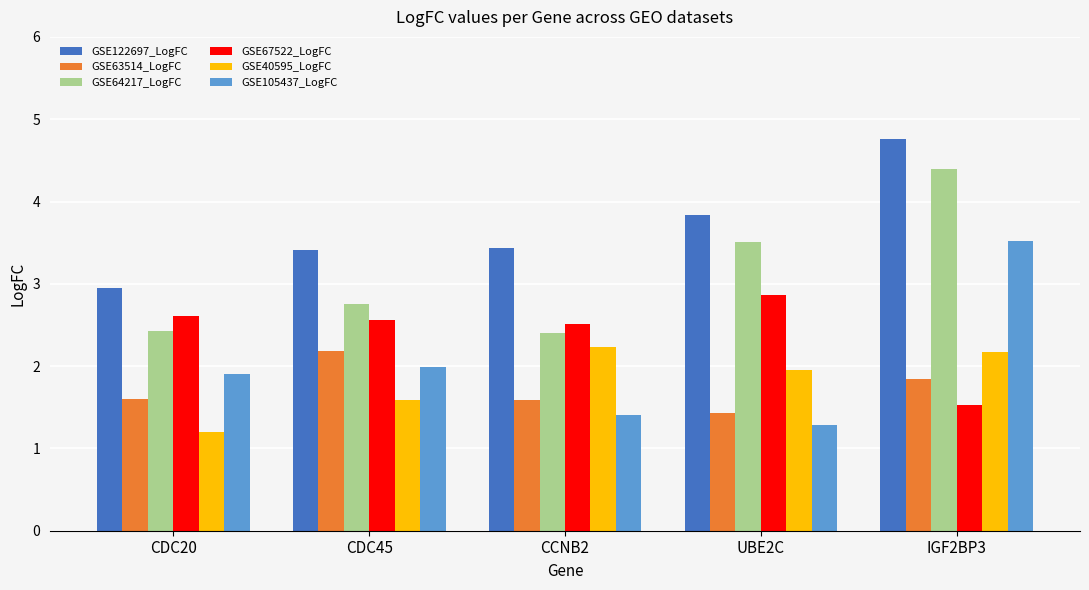

What is the difference between the maximum and second lowest values in the GSE122697_LogFC series?

1.3